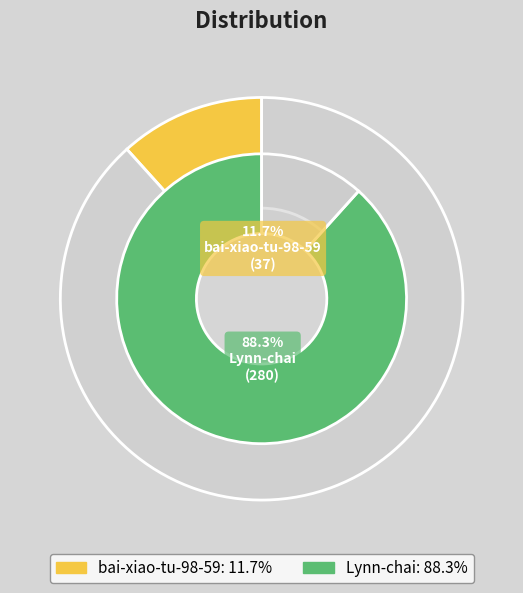

To the nearest percent, what percentage of the pie is Lynn-chai?

88%